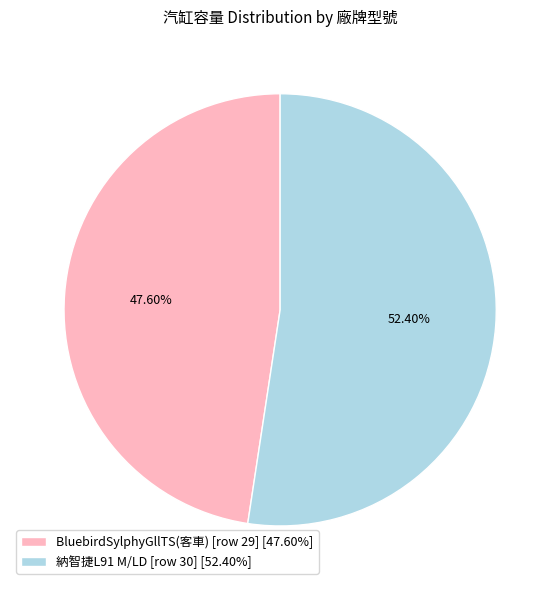

The 納智捷L91 M/LD [row 30] slice represents 52% of the pie. True or false?

True